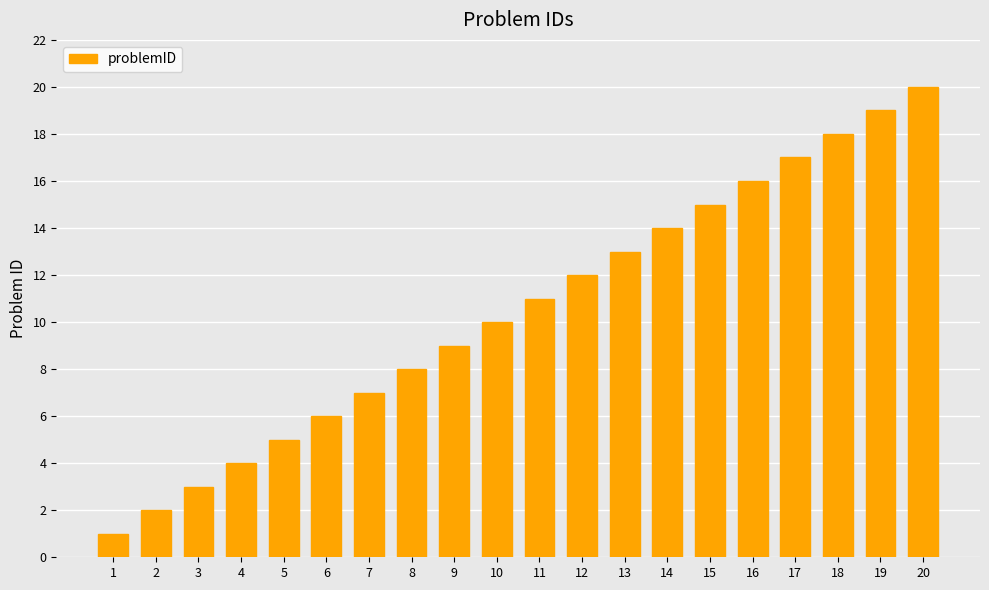

What is the difference between the maximum and minimum values?

19